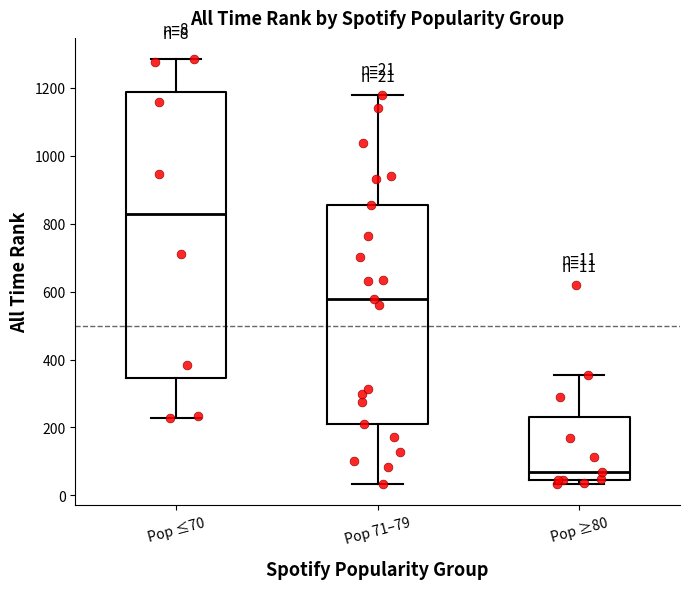

Which box has the highest median line?

Pop ≤70